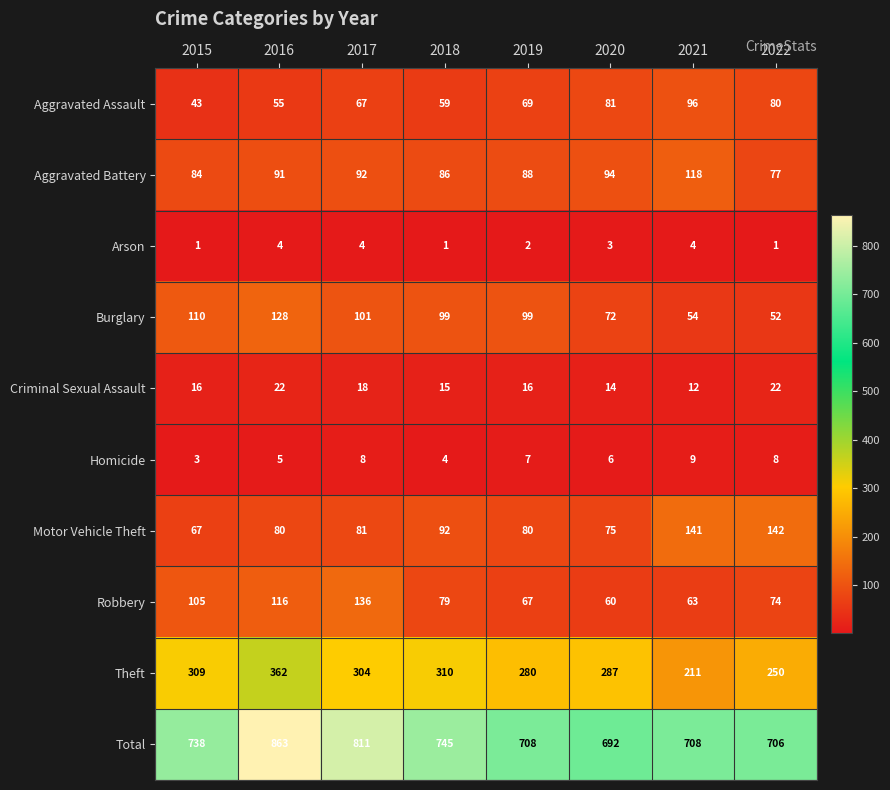

The Burglary series shows 214 at 2016. True or false?

False